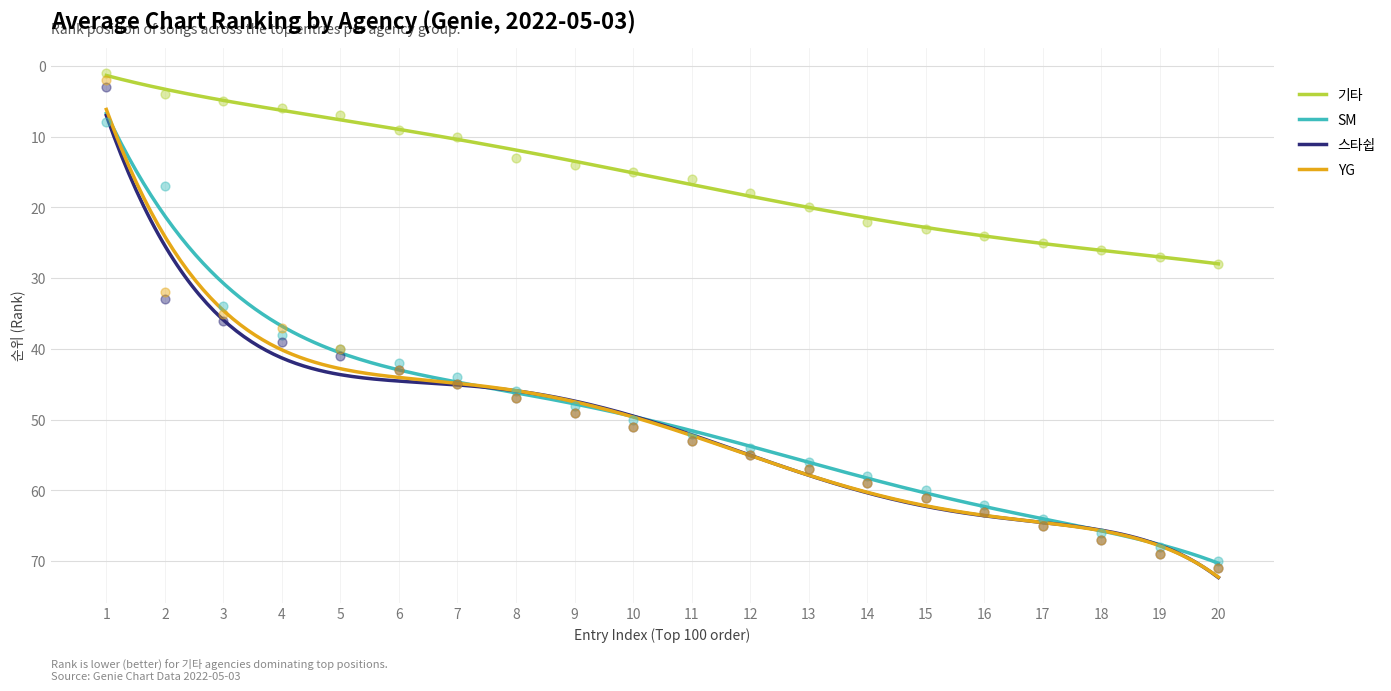

Is the value of SM at 17 greater than the value of 기타 at 5?

Yes